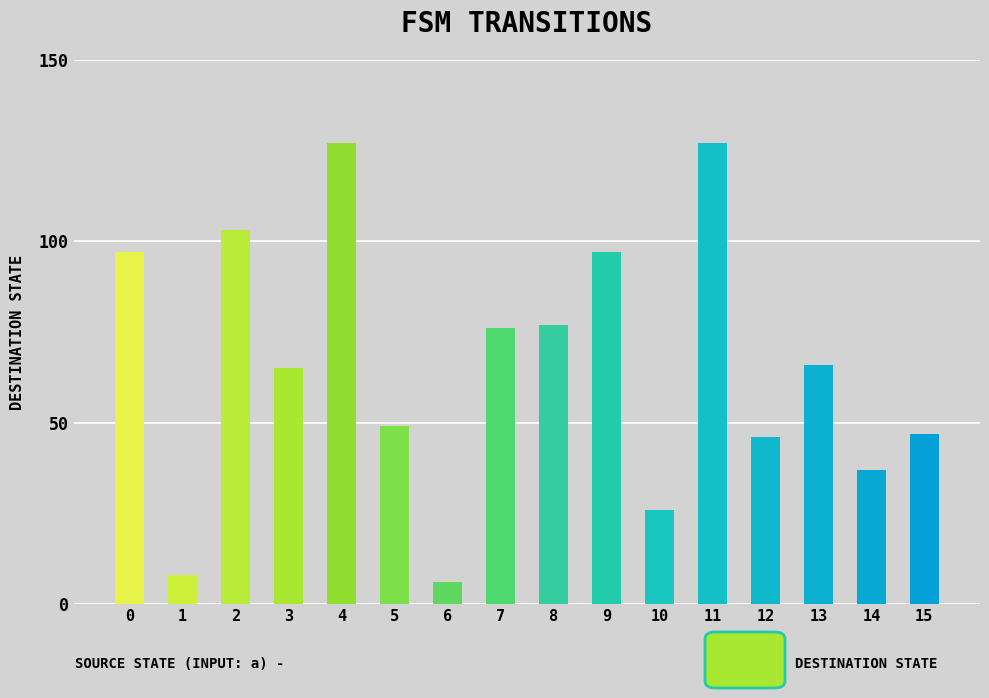

Are the bars grouped side by side (vs. stacked)?

No